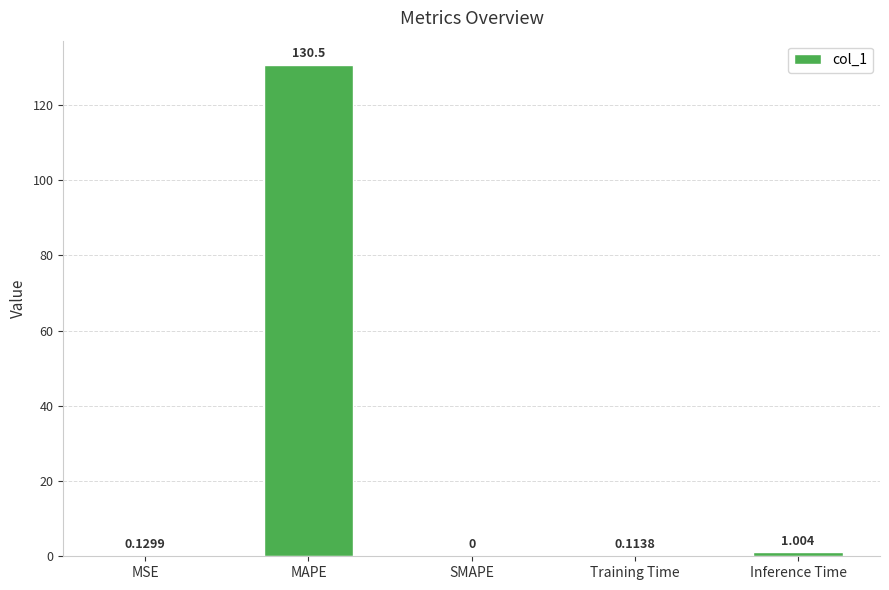

Which category has the highest value across all series?

MAPE